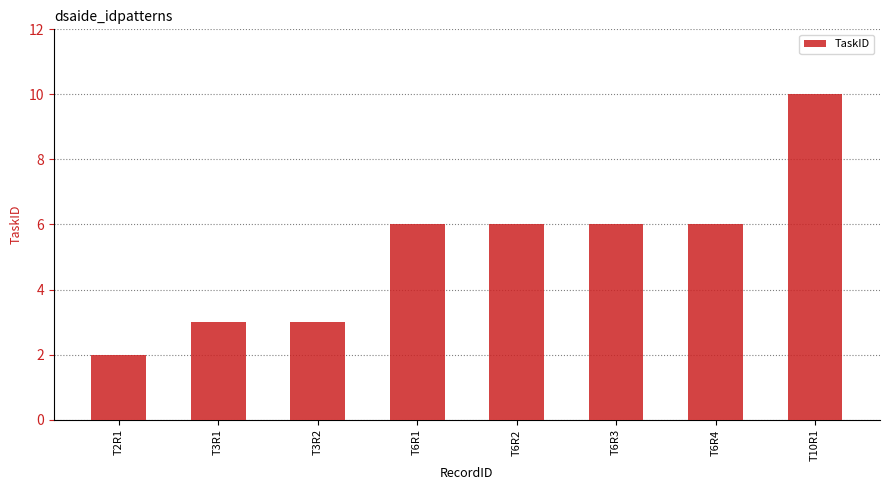

What is the difference between the second highest and minimum values?

4